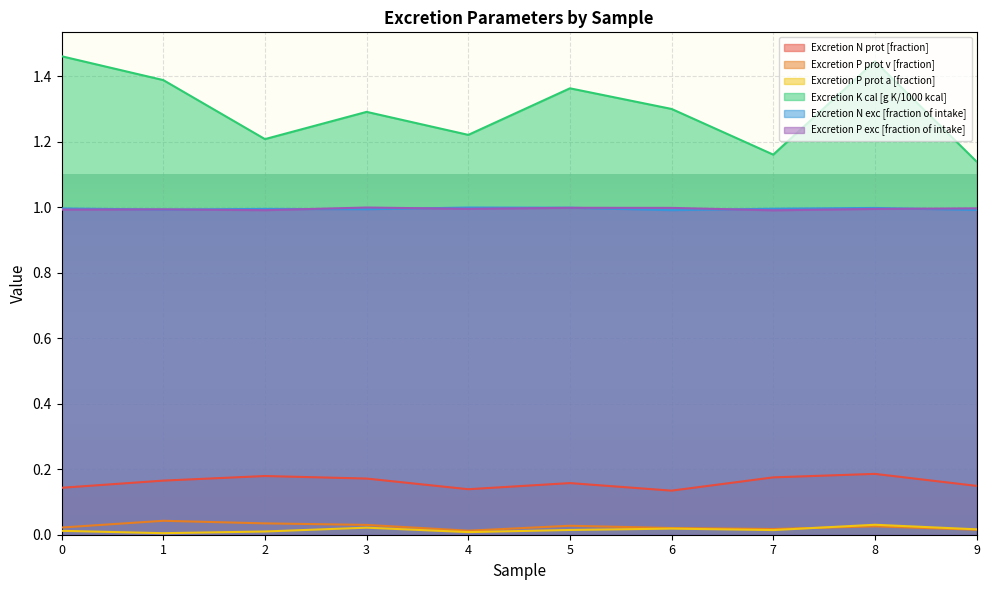

The value of Excretion P exc [fraction of intake] at 7 is 1.4. True or false?

False